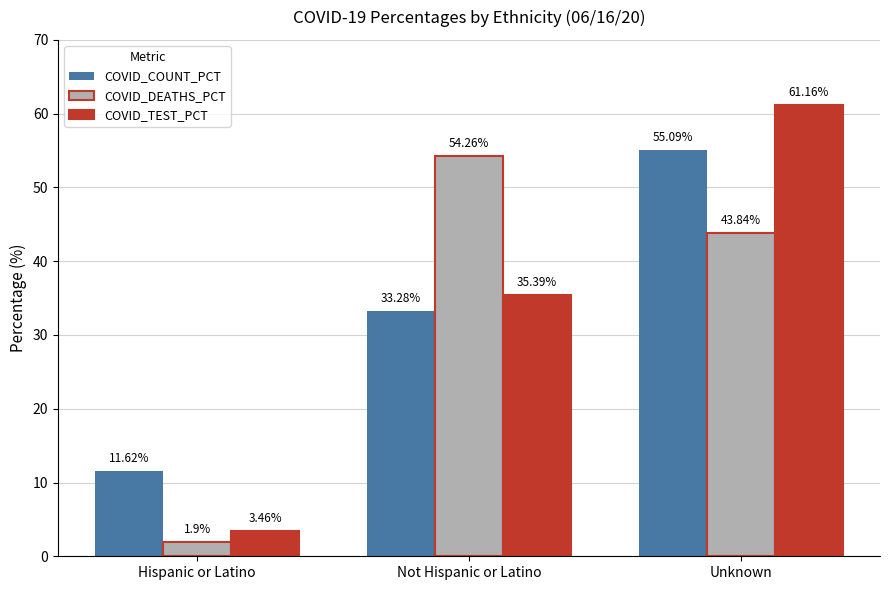

What is the spread (max minus min) of values at Unknown?

17.3